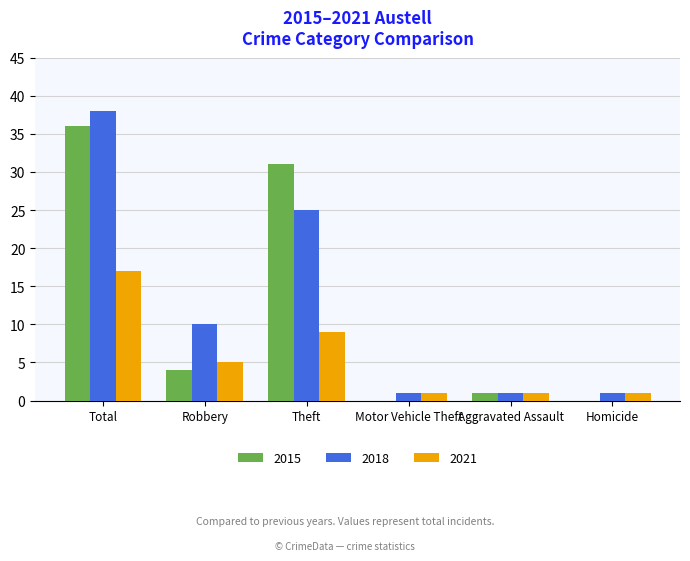

What is the average value of the 2015 series?

12